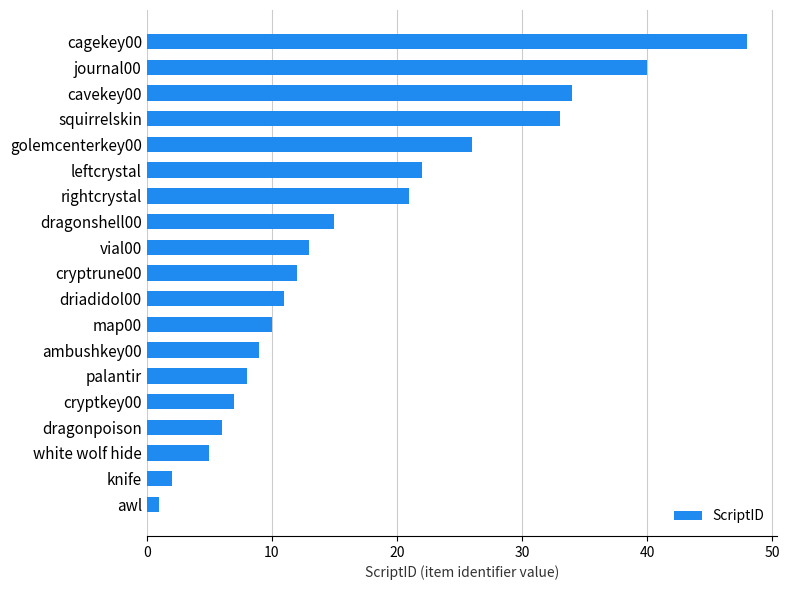

Reading bottom to top, what are all the values shown in this chart?

awl=1	knife=2	white wolf hide=5	dragonpoison=6	cryptkey00=7	palantir=8	ambushkey00=9	map00=10	driadidol00=11	cryptrune00=12	vial00=13	dragonshell00=15	rightcrystal=21	leftcrystal=22	golemcenterkey00=26	squirrelskin=33	cavekey00=34	journal00=40	cagekey00=48